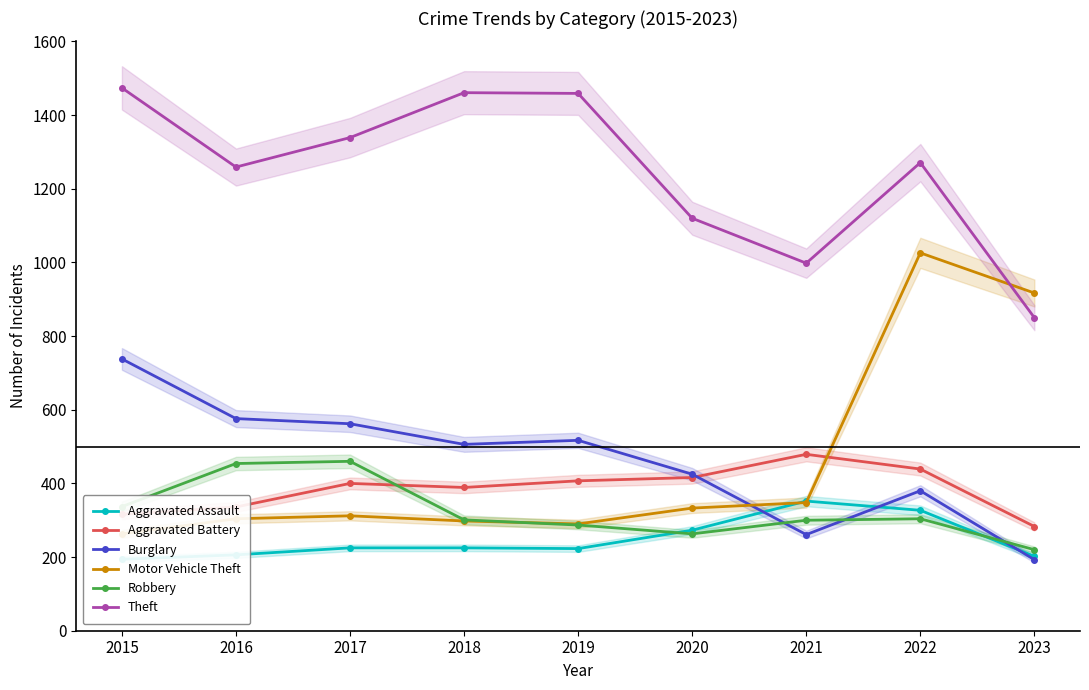

Which series has the largest total across all categories?

Theft